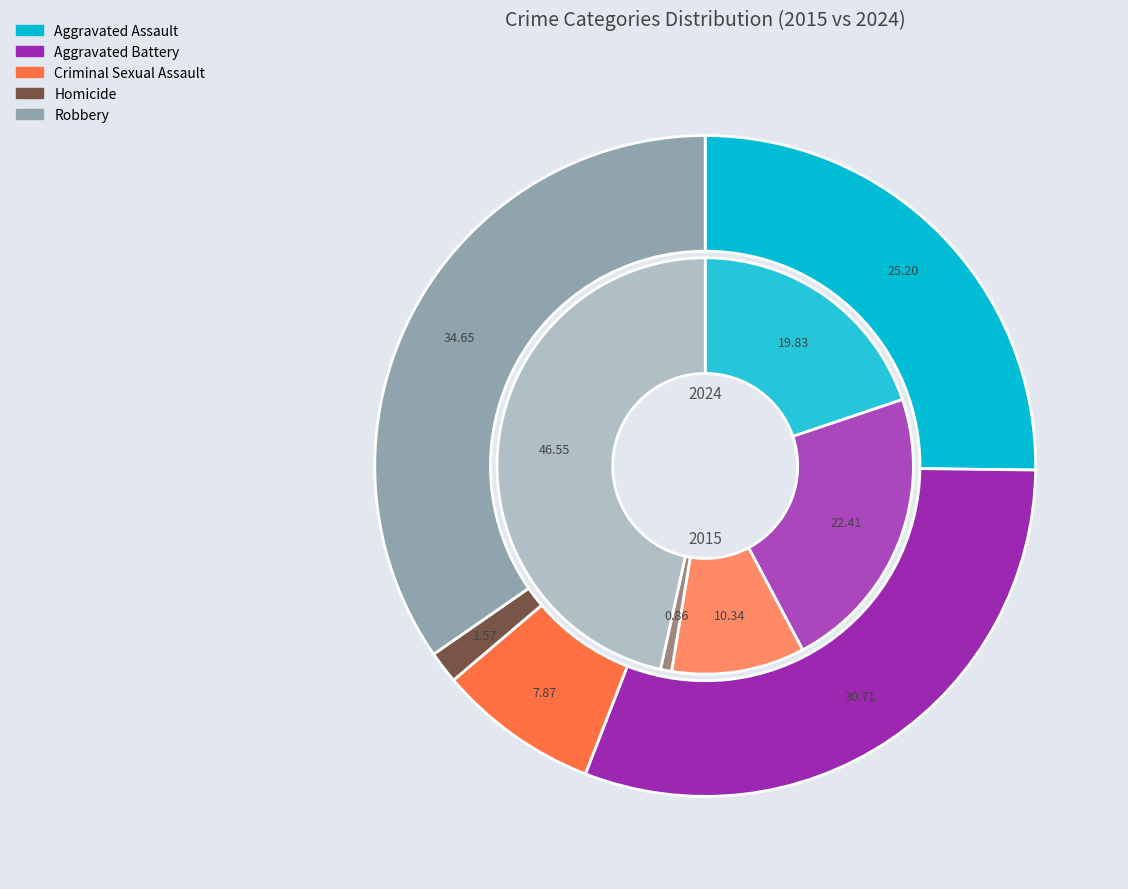

To the nearest percent, what percentage of the pie is 2?

8%